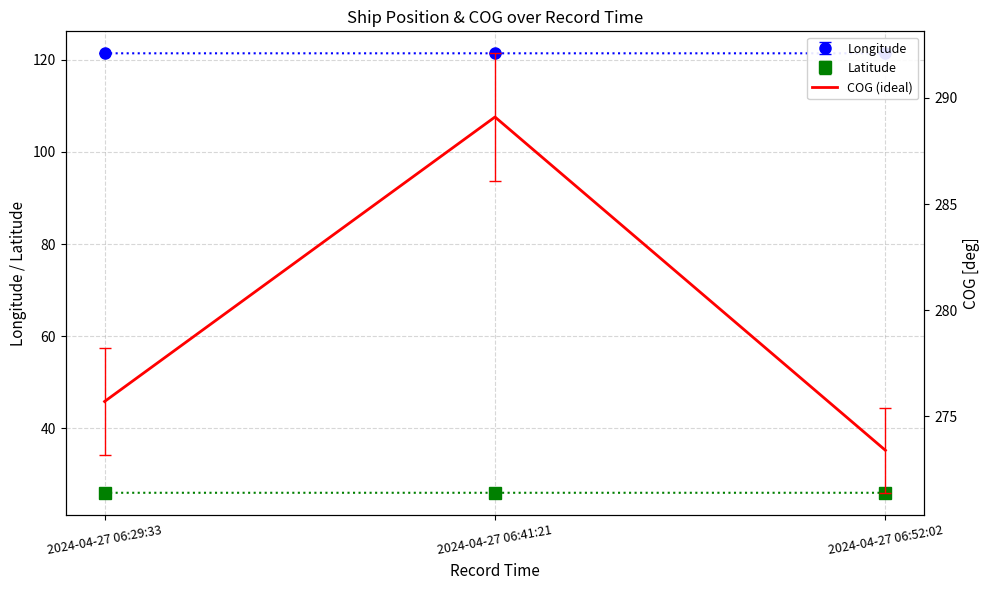

Reading right to left, extract all data points from this chart.

2024-04-27 06:52:02=273.4	2024-04-27 06:41:21=289.1	2024-04-27 06:29:33=275.7